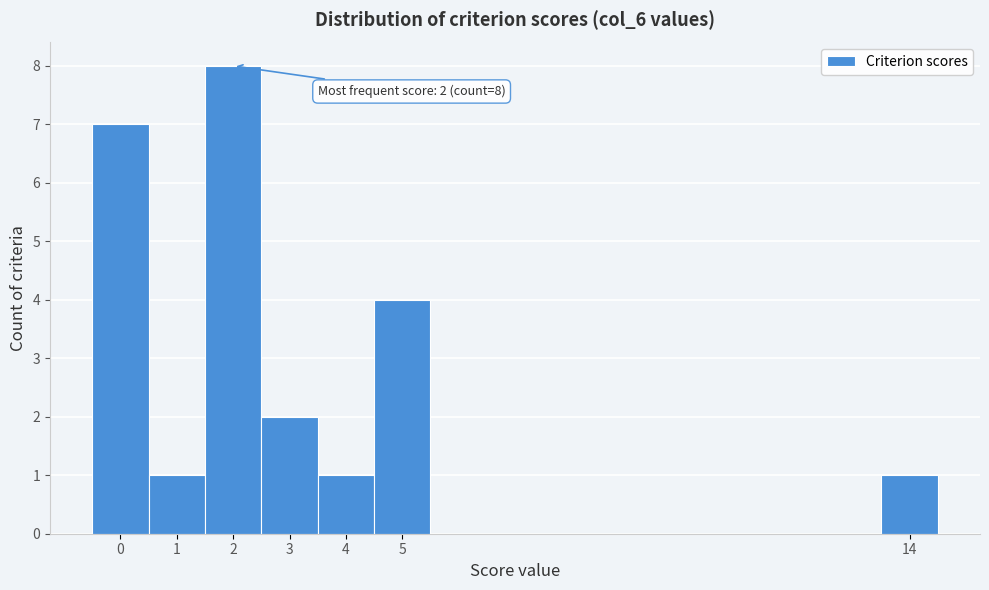

Over which range of the x-axis is the bar tallest?

1.5 to 2.5